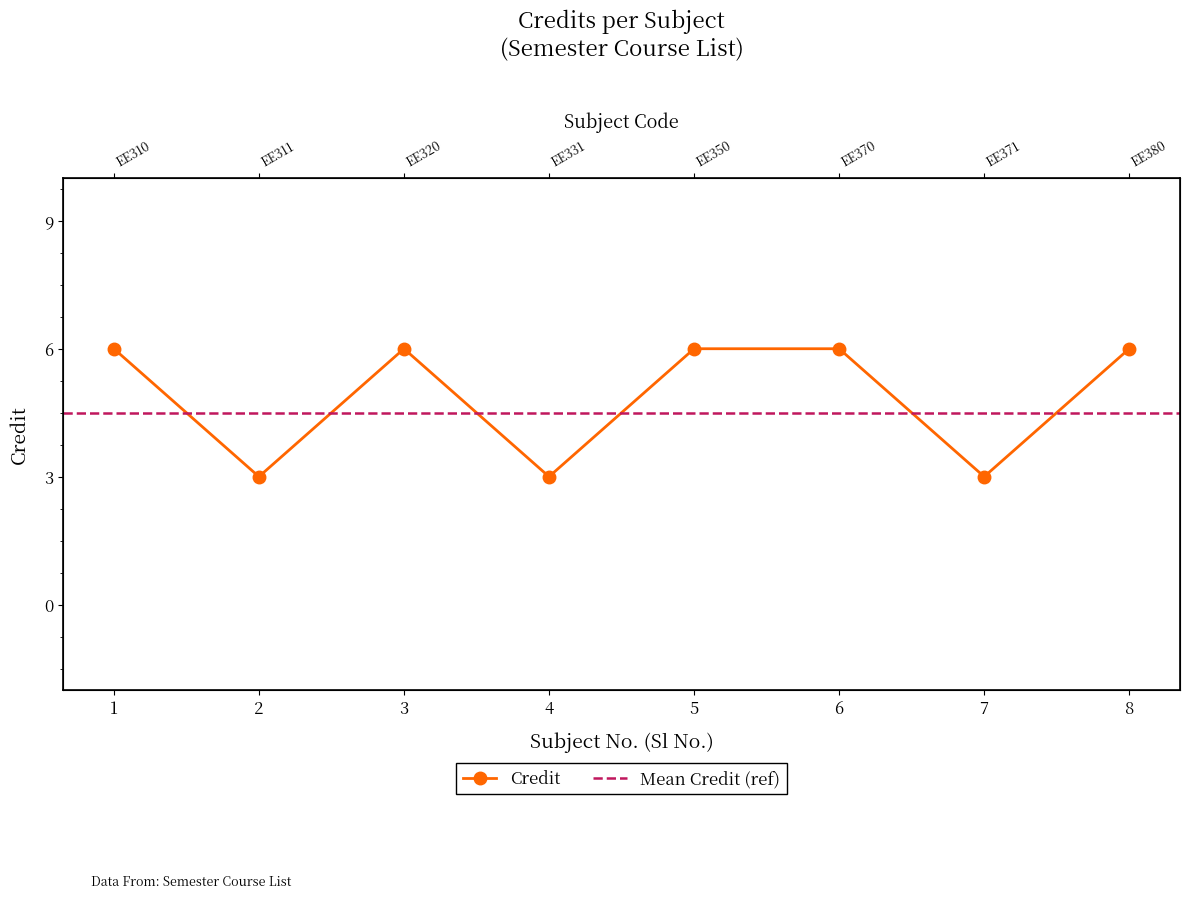

At which category does the data reach its first local peak?

3